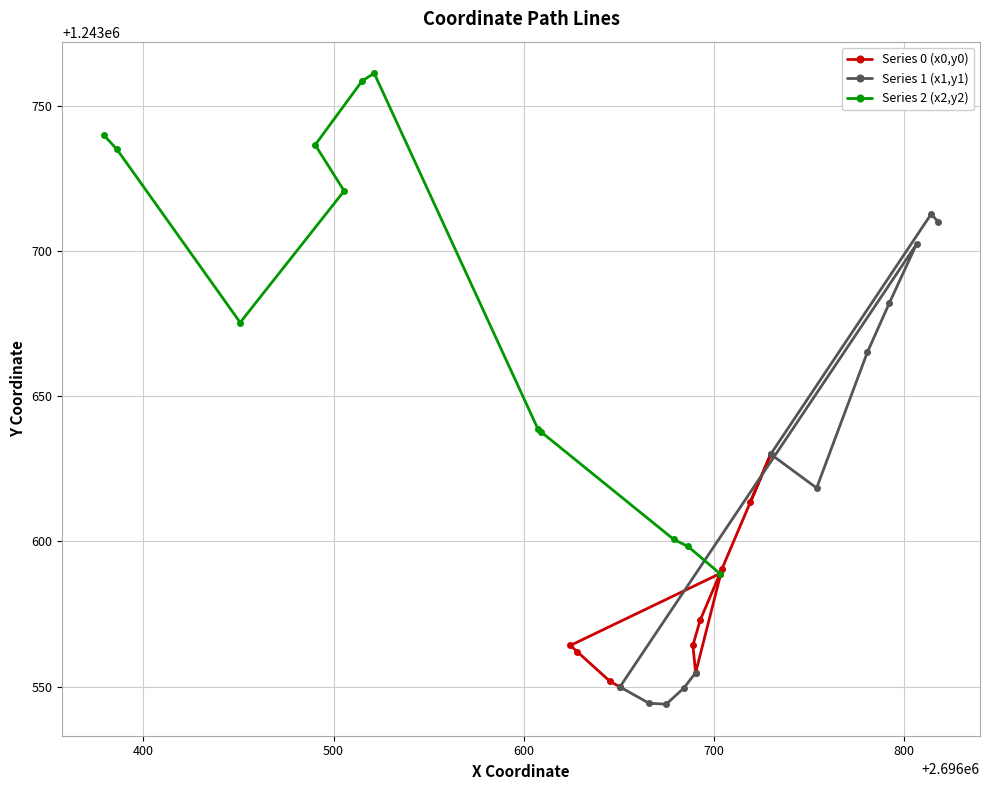

How many intersections are there between Series 0 (x0,y0) and Series 1 (x1,y1)?

2